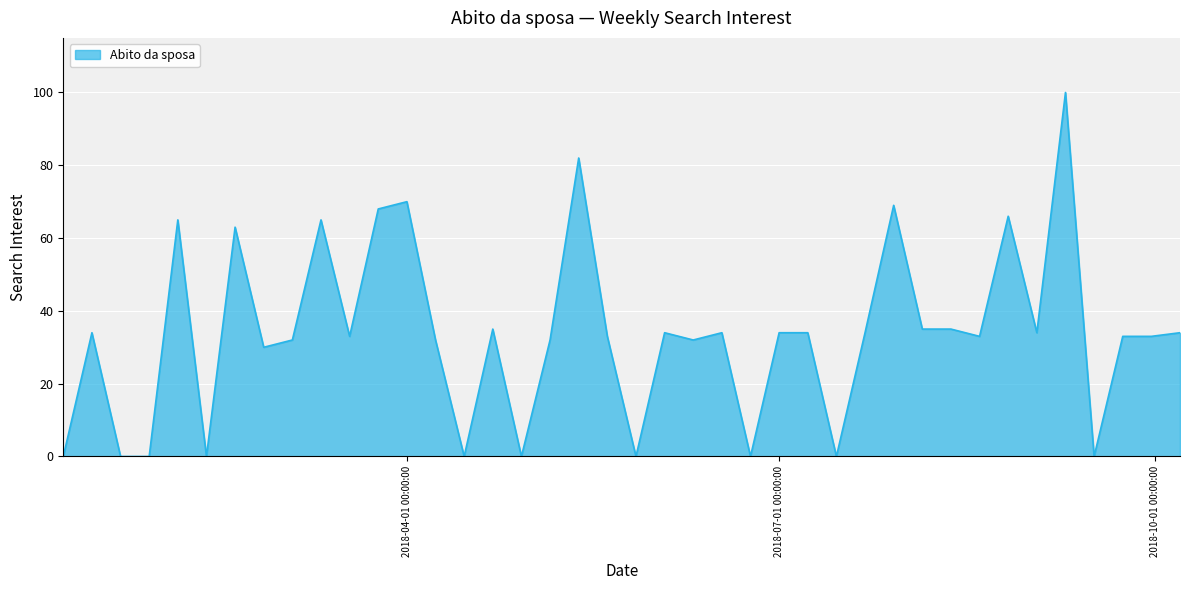

What is the difference between the maximum and minimum values?

100